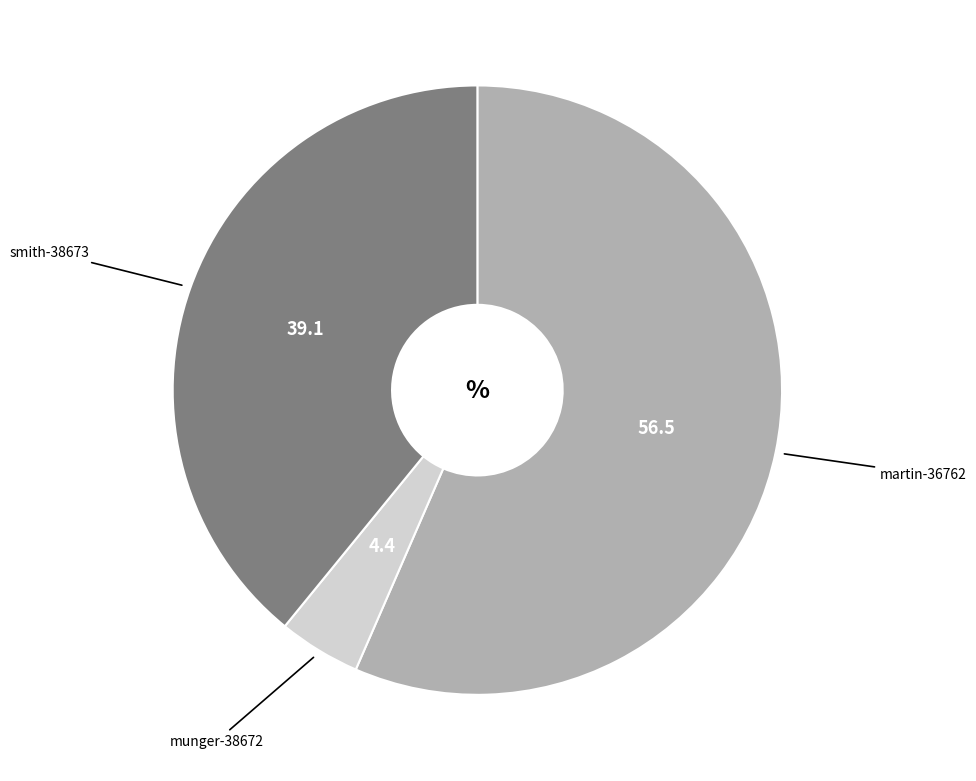

Is there any slice that represents more than half of the pie?

Yes